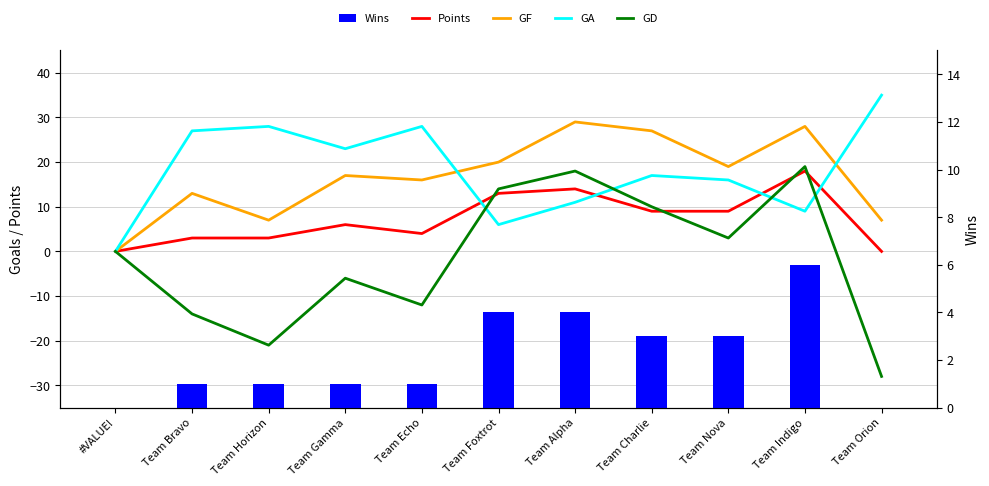

What position from the left is Team Echo?

5